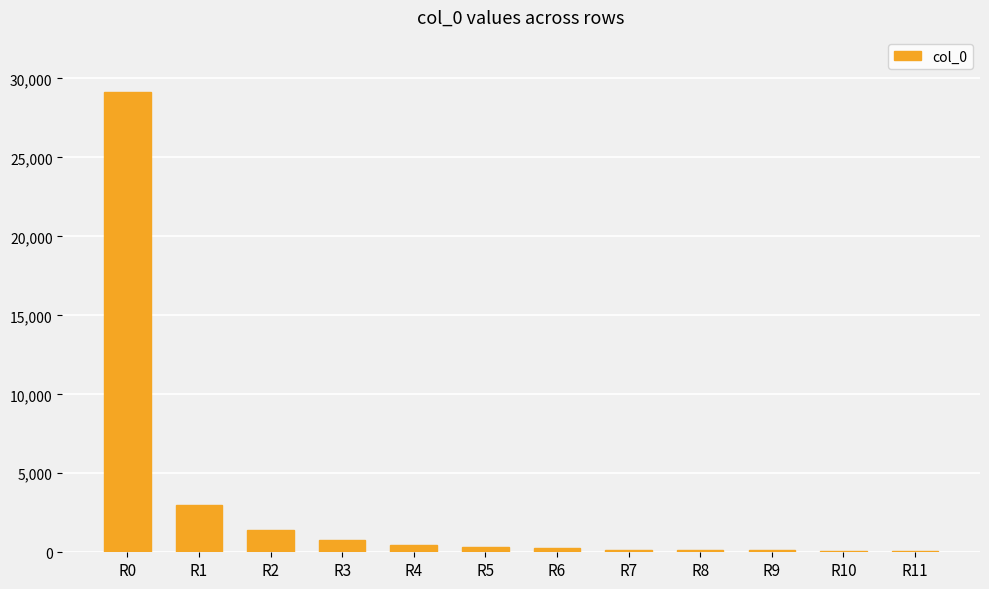

Where does the data first go above 305?

R0